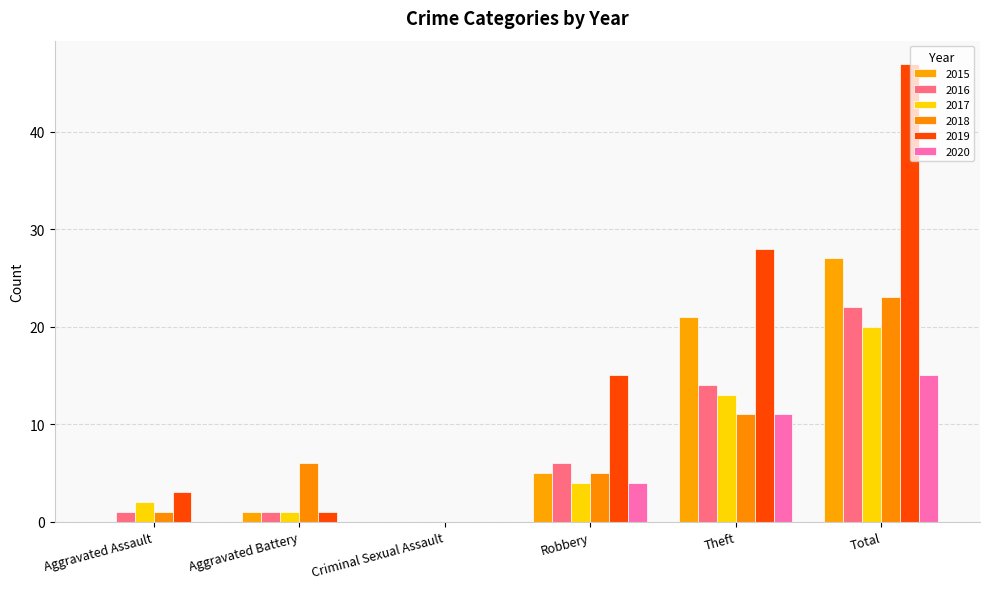

Between Aggravated Assault and Theft, which is larger?

Theft